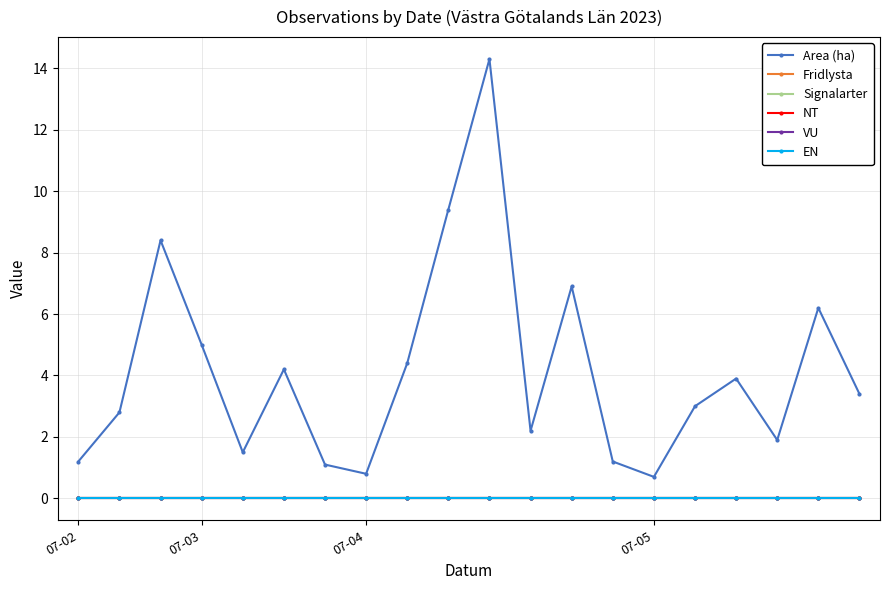

What is the label of the 8th point from the right?

12